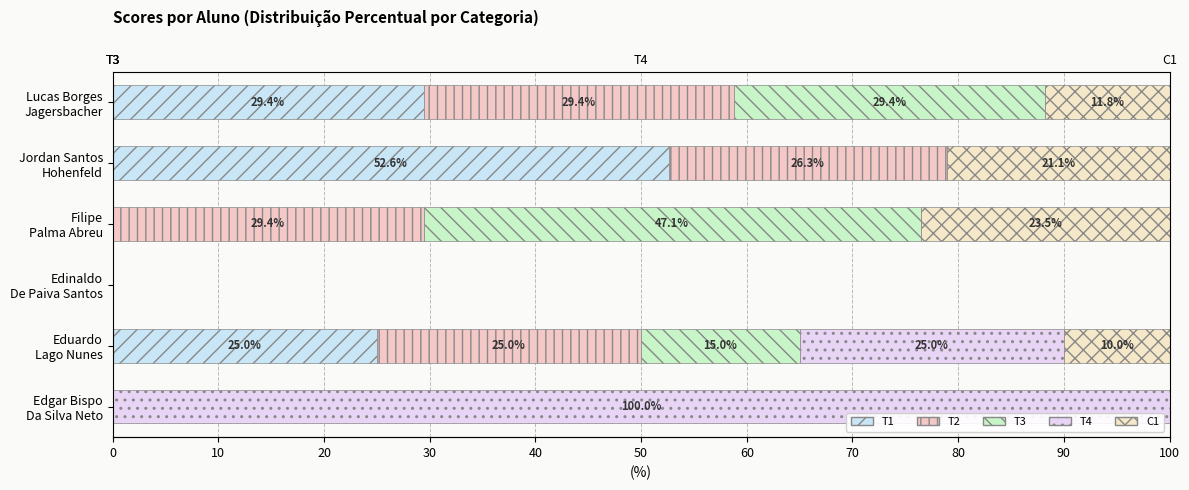

Which has a higher value, Edgar Bispo Da Silva Neto or Eduardo Lago Nunes?

Eduardo Lago Nunes